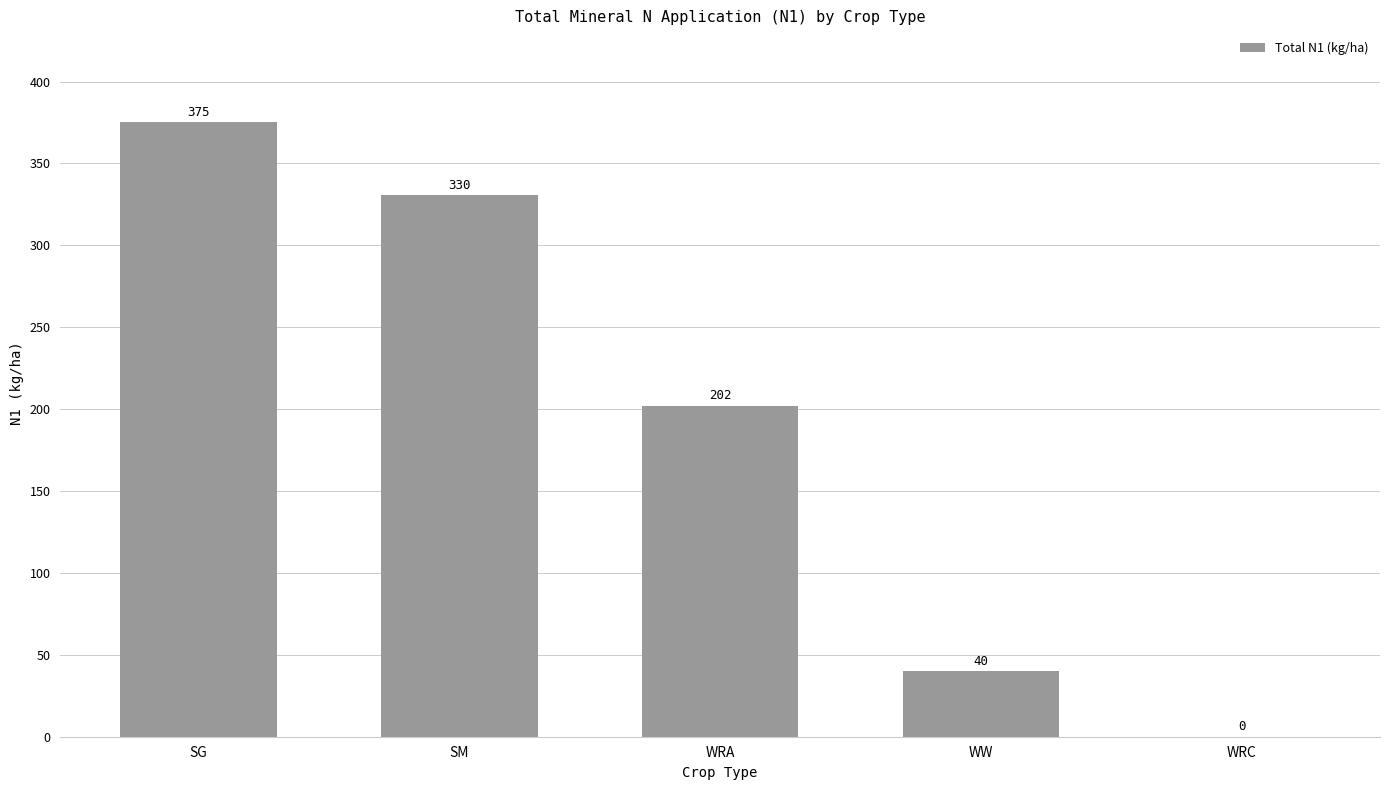

The chart shows a value of 330.5 at SM. True or false?

True